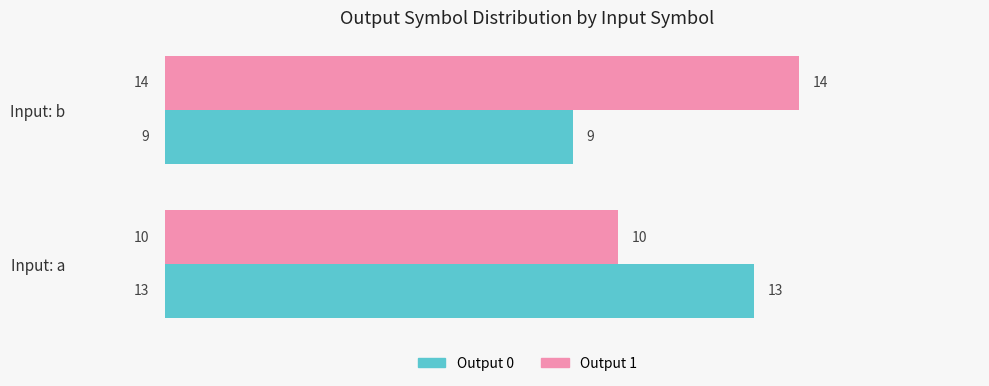

Which series has the largest total across all categories?

Output 1